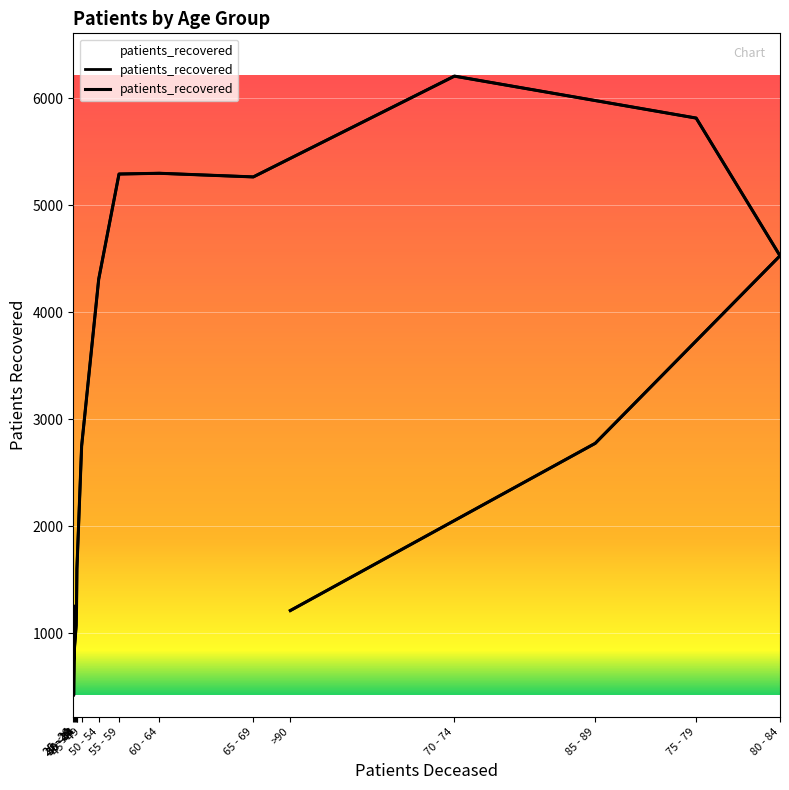

The chart shows a value of 5300 at 60 - 64. True or false?

True